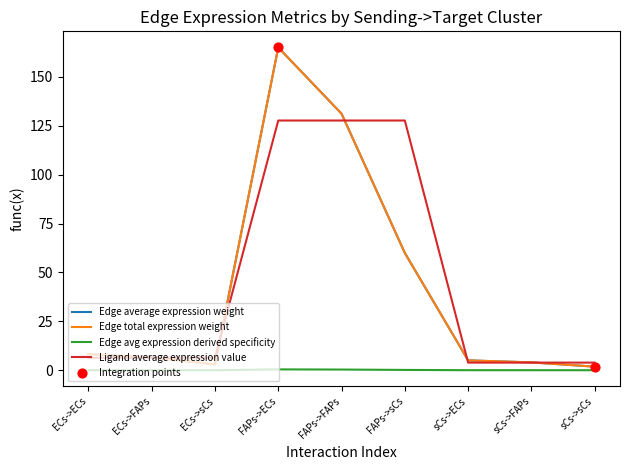

Is this an area chart (filled region under the line)?

No